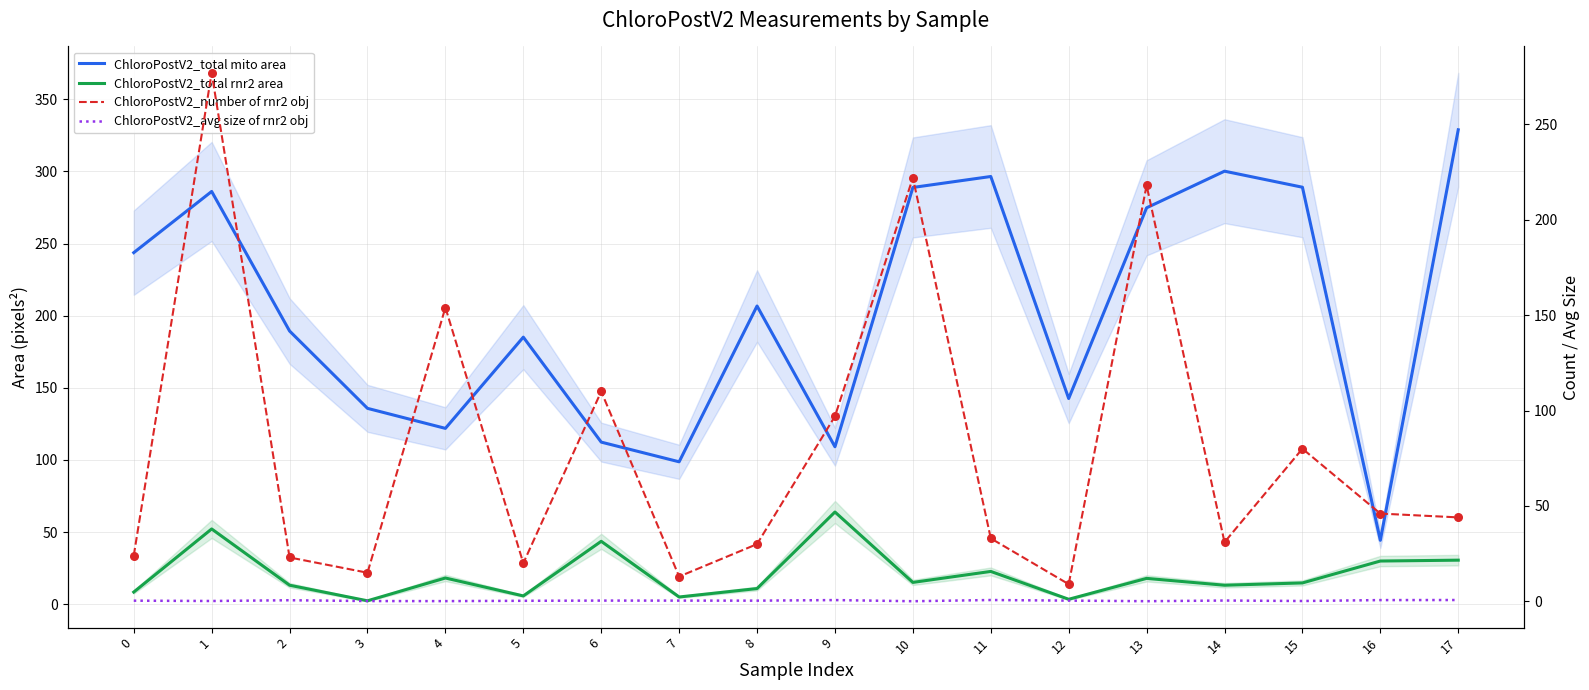

Which series contains the highest Y value?

ChloroPostV2_total mito area